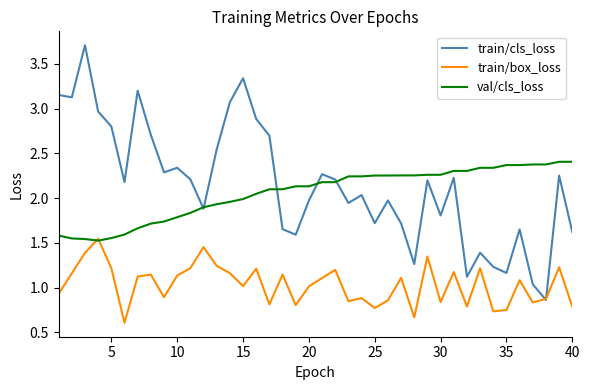

Rank the series by their maximum value, from lowest to highest.

train/box_loss, val/cls_loss, train/cls_loss